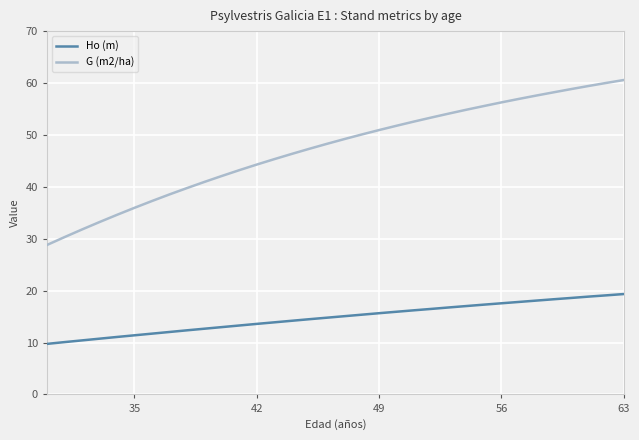

Rank the series by their average value, from lowest to highest.

Ho (m), G (m2/ha)